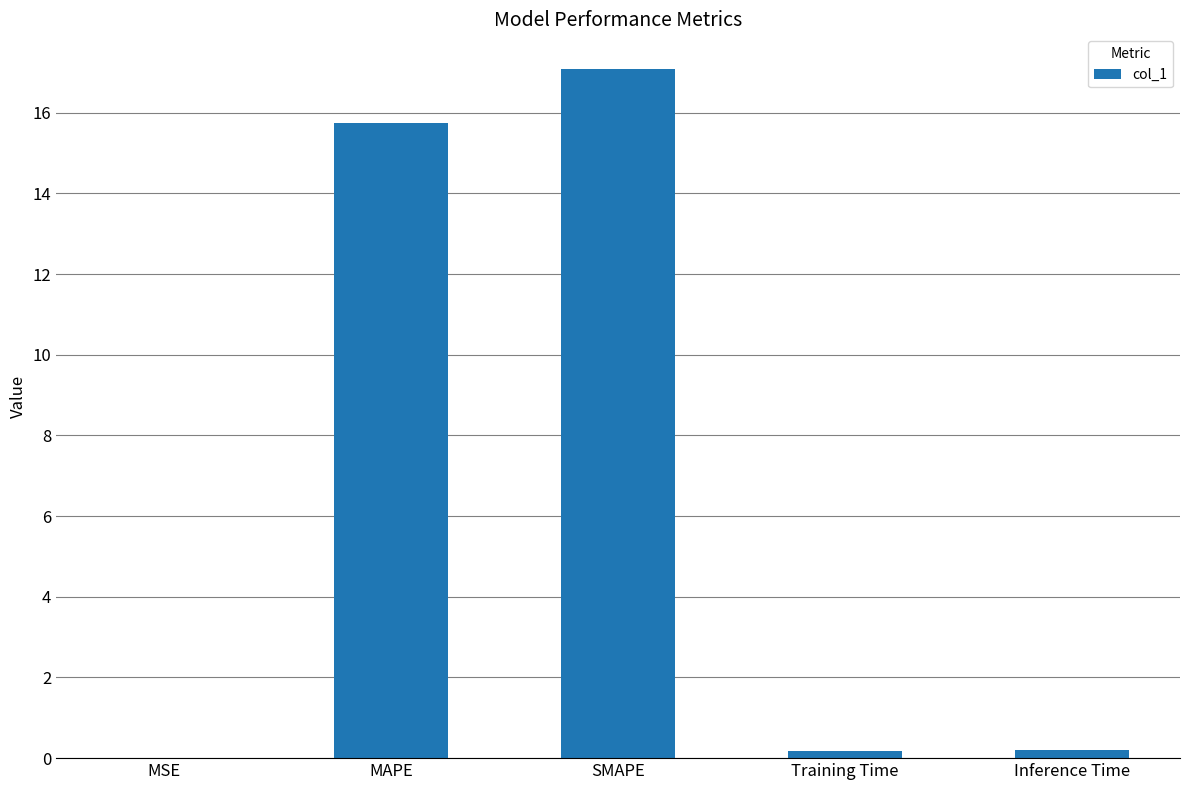

Count the number of categories in the chart.

5